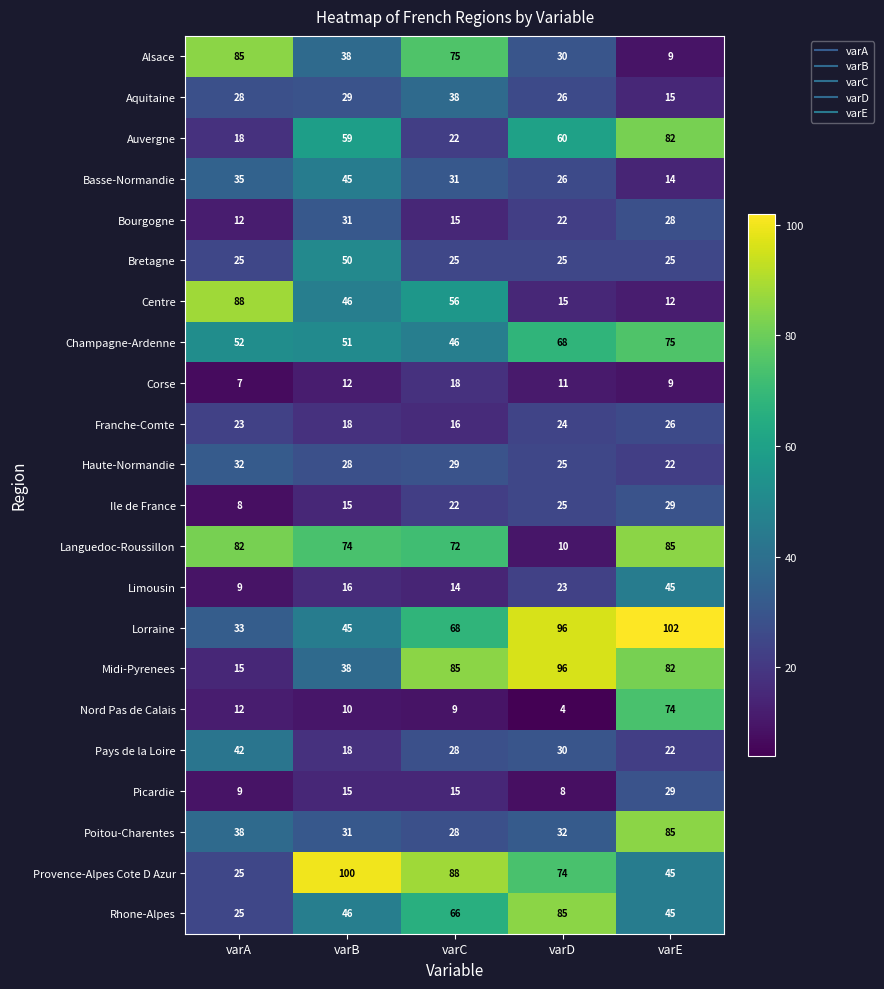

Rank the categories by Midi-Pyrenees value from lowest to highest.

varA, varB, varE, varC, varD